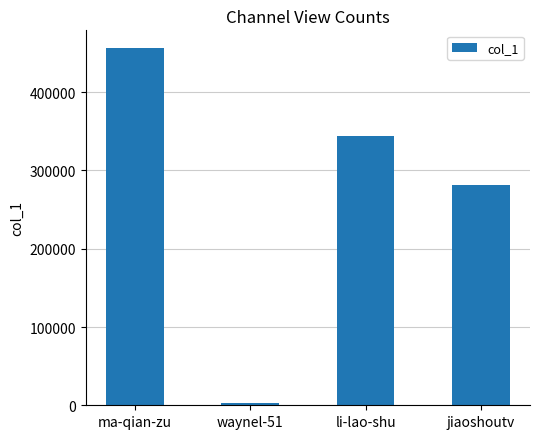

Reading left to right, what are all the values shown in this chart?

ma-qian-zu=456211	waynel-51=3006	li-lao-shu=344377	jiaoshoutv=281083